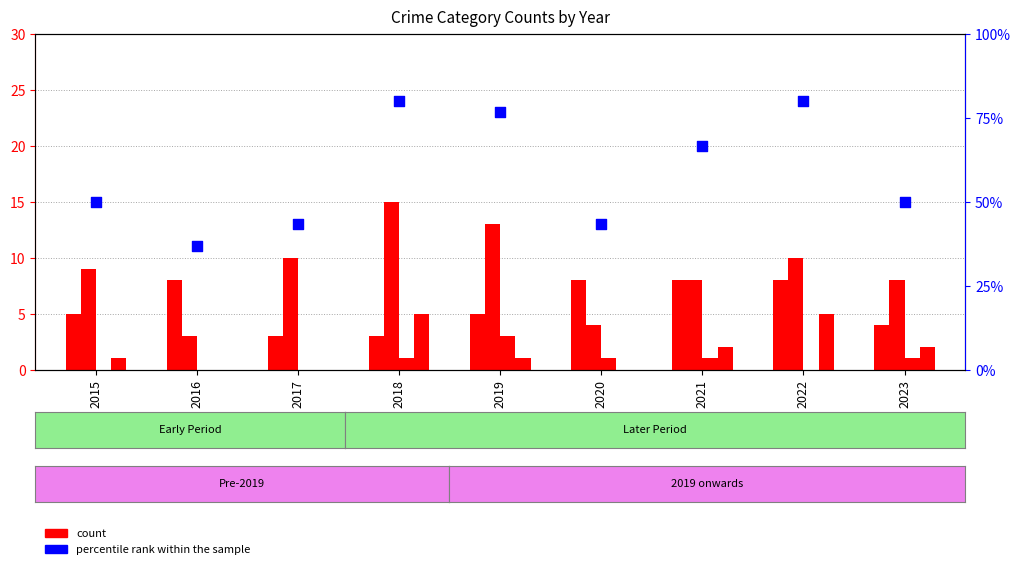

Which series contains the highest Y value?

percentile rank within the sample